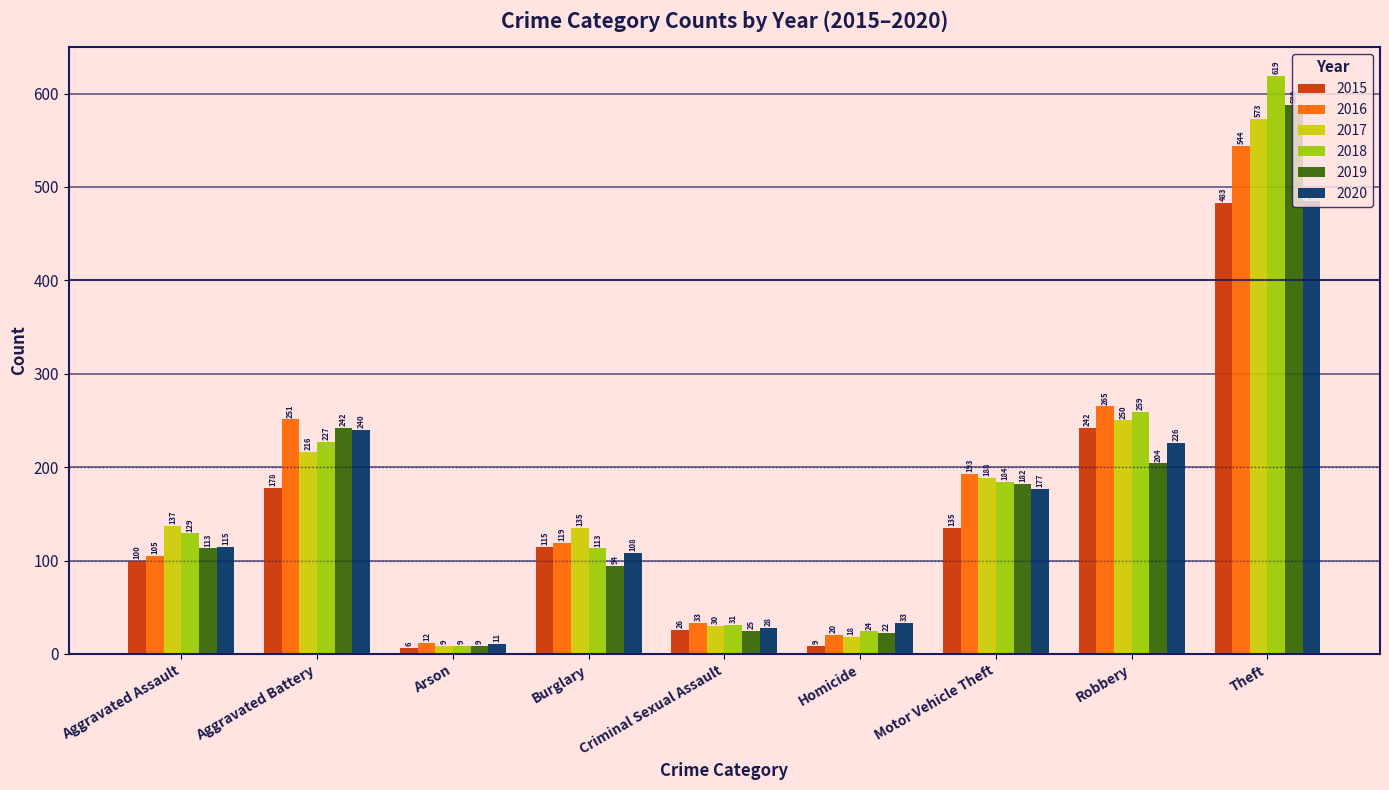

What is the difference between the second highest and minimum values in the 2015 series?

236